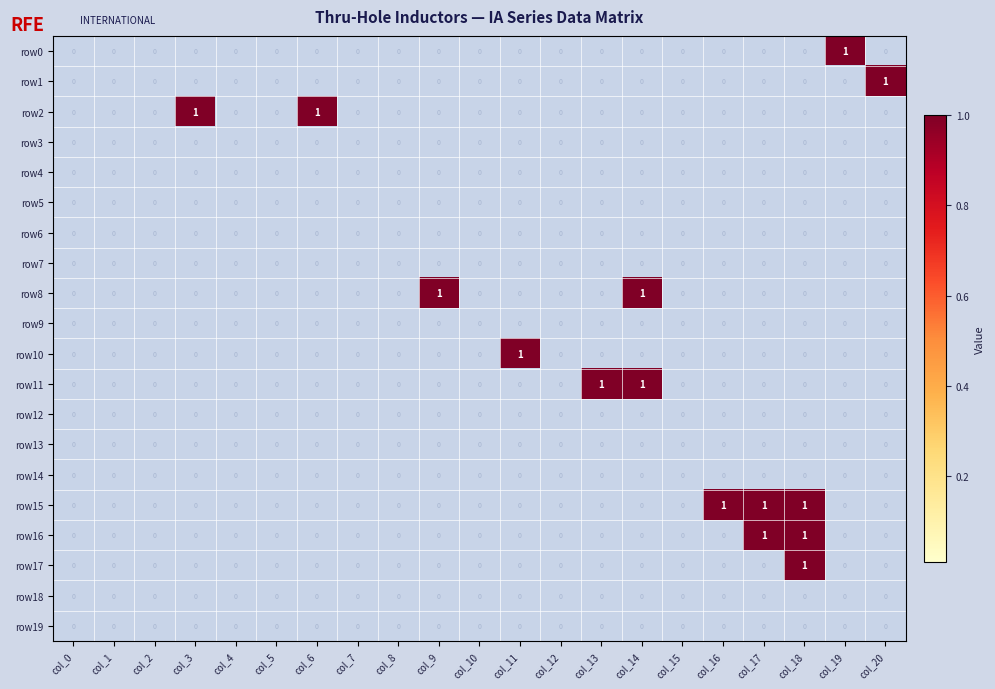

At which category is the sum across all series the highest?

col_18